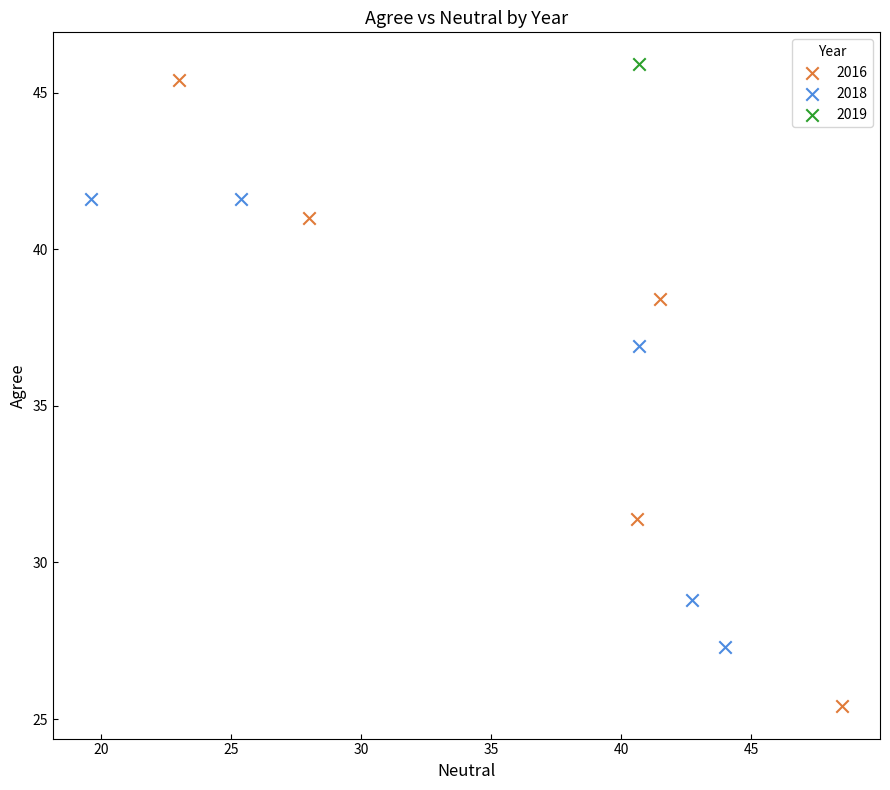

What are all the series names shown in the legend?

2016, 2018, 2019